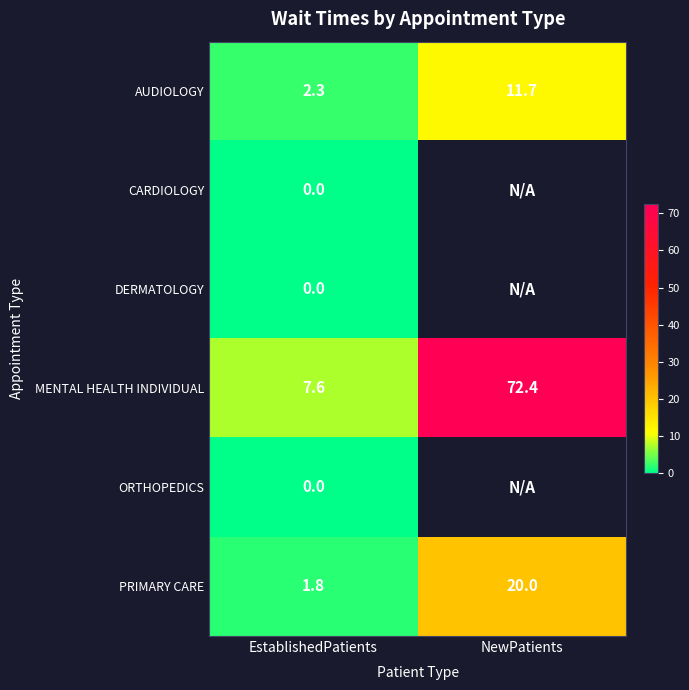

What is the highest value of the AUDIOLOGY series?

11.7